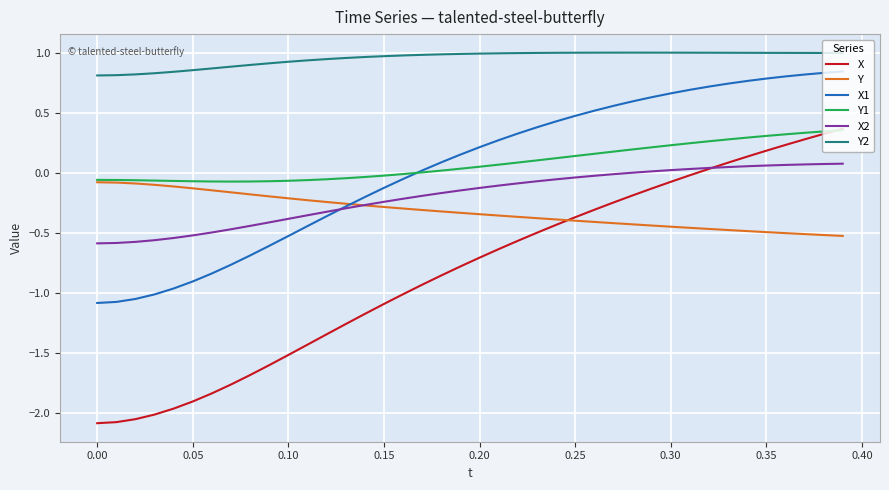

Which series has the largest total across all categories?

Y2